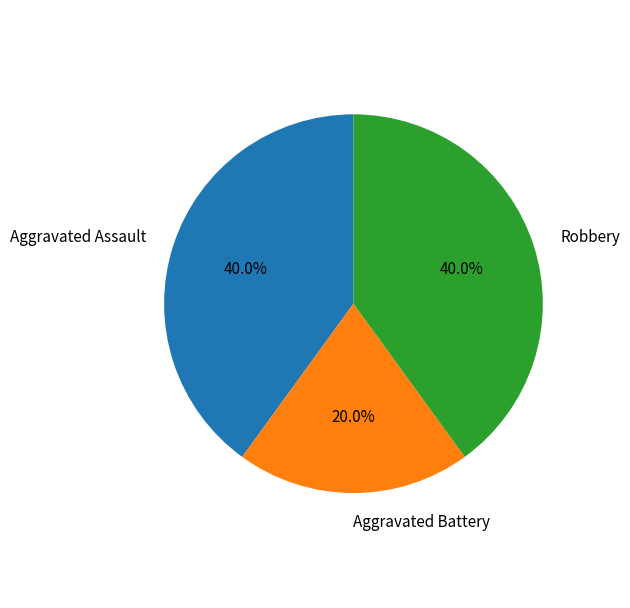

To the nearest percent, what portion does Aggravated Assault represent?

40%